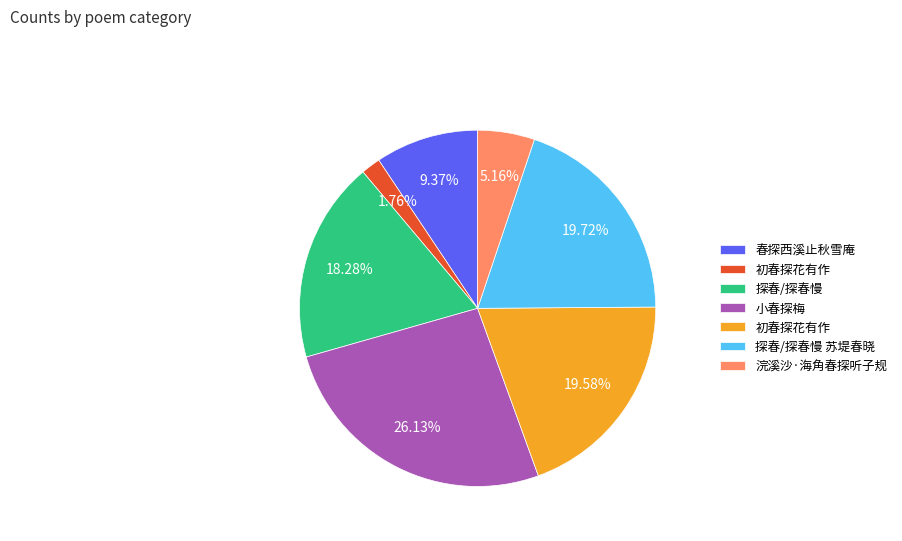

Is there any slice that represents more than half of the pie?

No